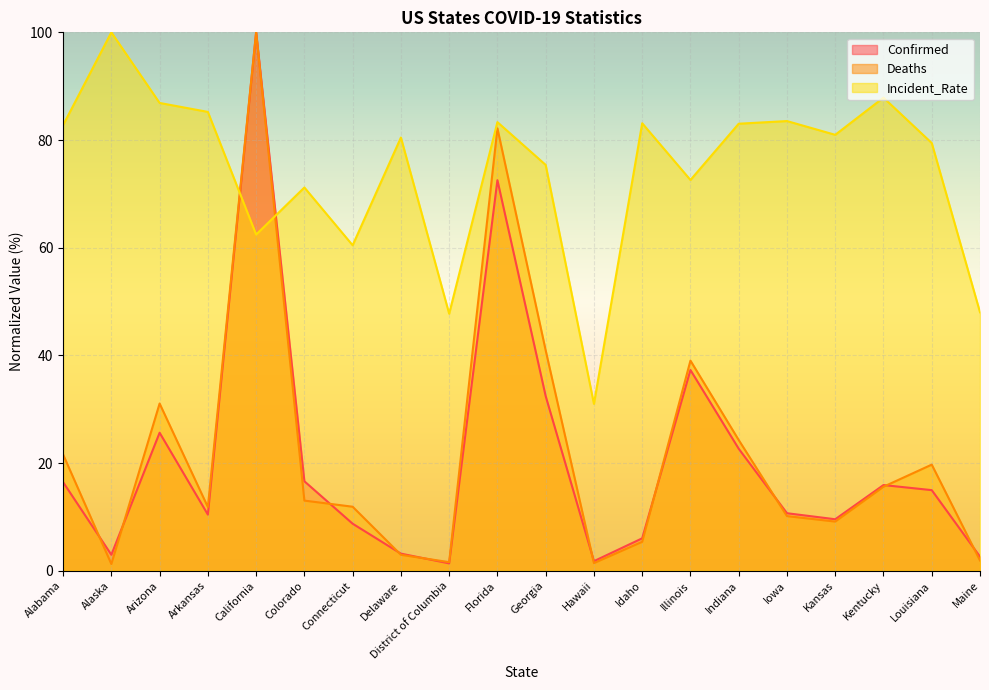

How many lines are shown in the chart?

3